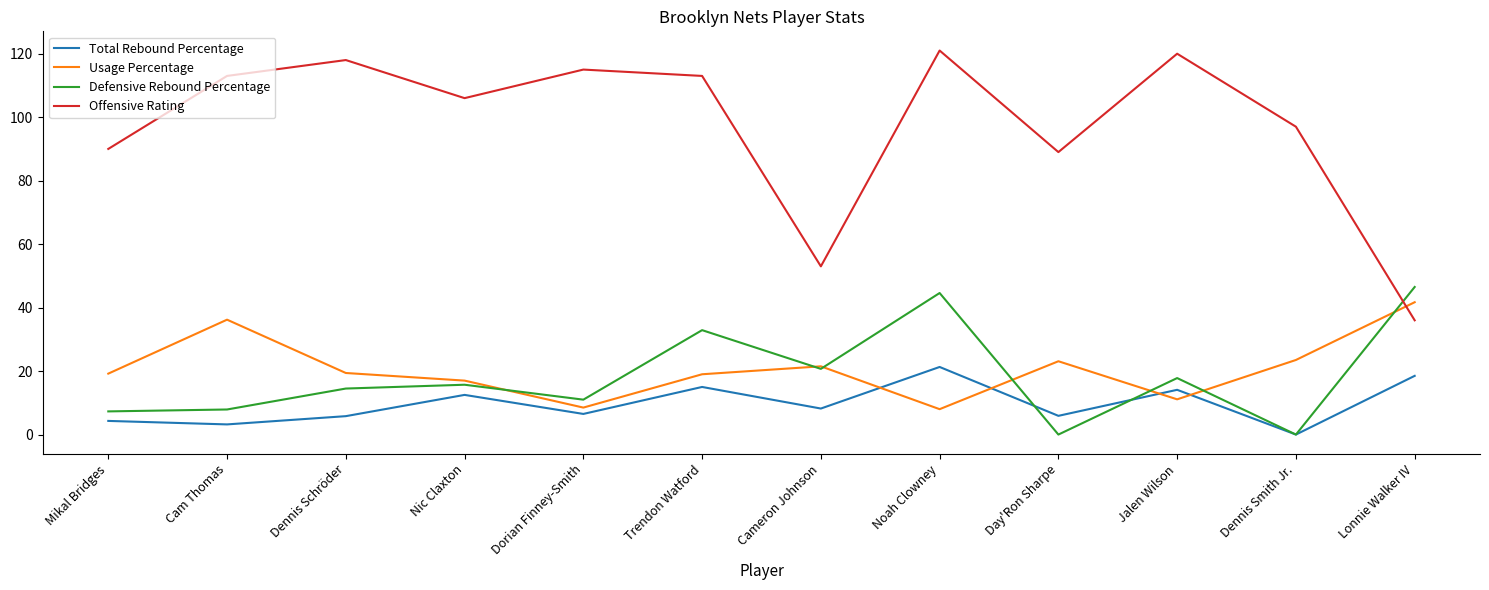

Read the Total Rebound Percentage value at Lonnie Walker IV.

18.5